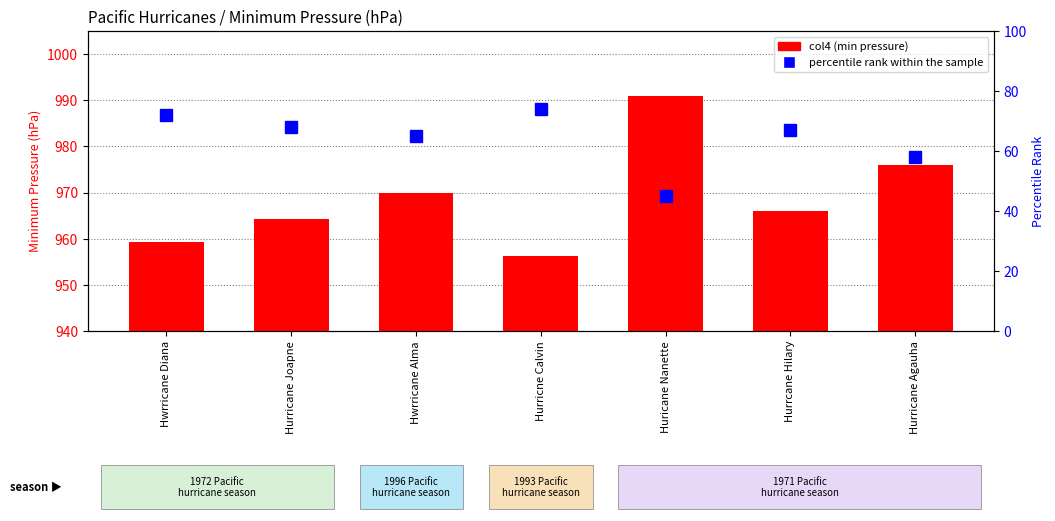

List the series in order of their overall mean, highest first.

col4, percentile rank within the sample